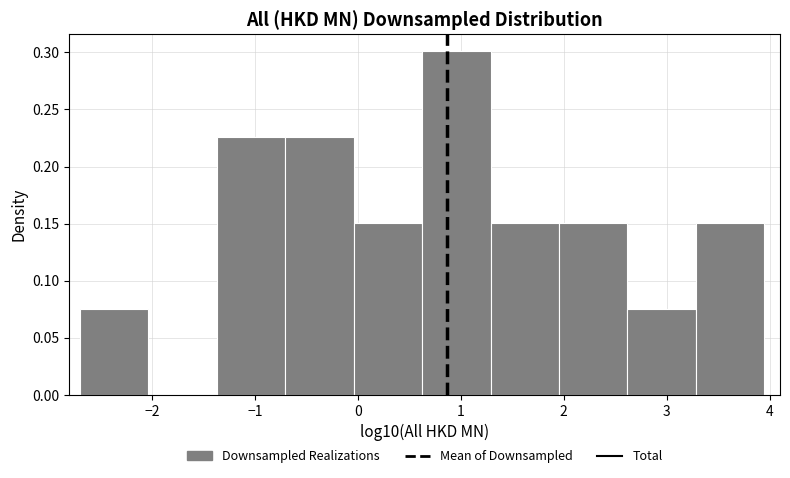

Over which range of the x-axis is the bar tallest?

0.6 to 1.3